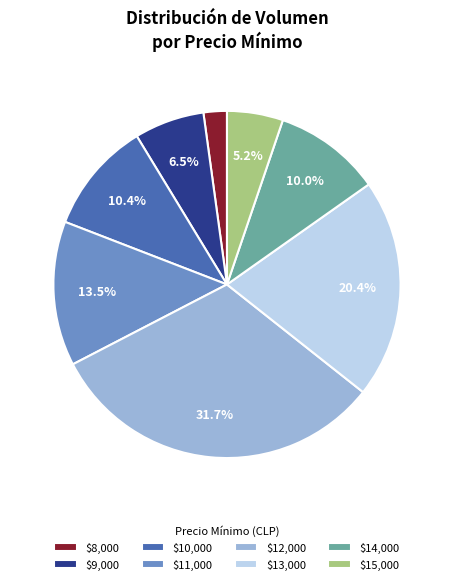

How much of the chart is everything except $15,000?

94.8%